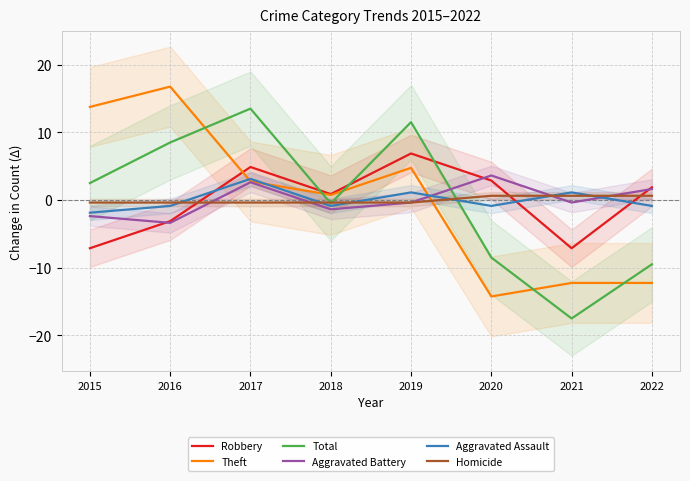

Which series ends up on top after the final intersection of Robbery and Theft?

Robbery